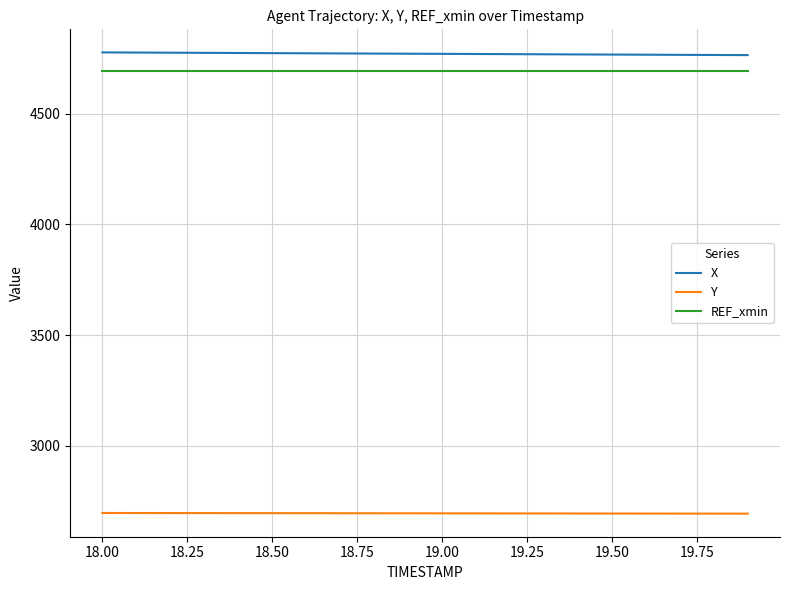

True or false: X and REF_xmin cross at least once.

False